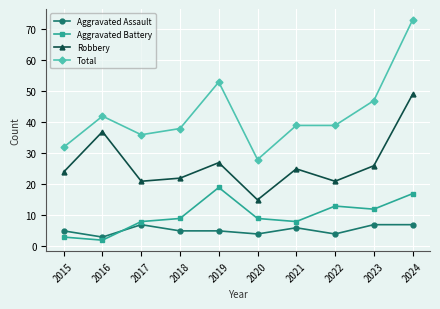

True or false: Aggravated Assault has more than 1 points higher than both neighbors.

True